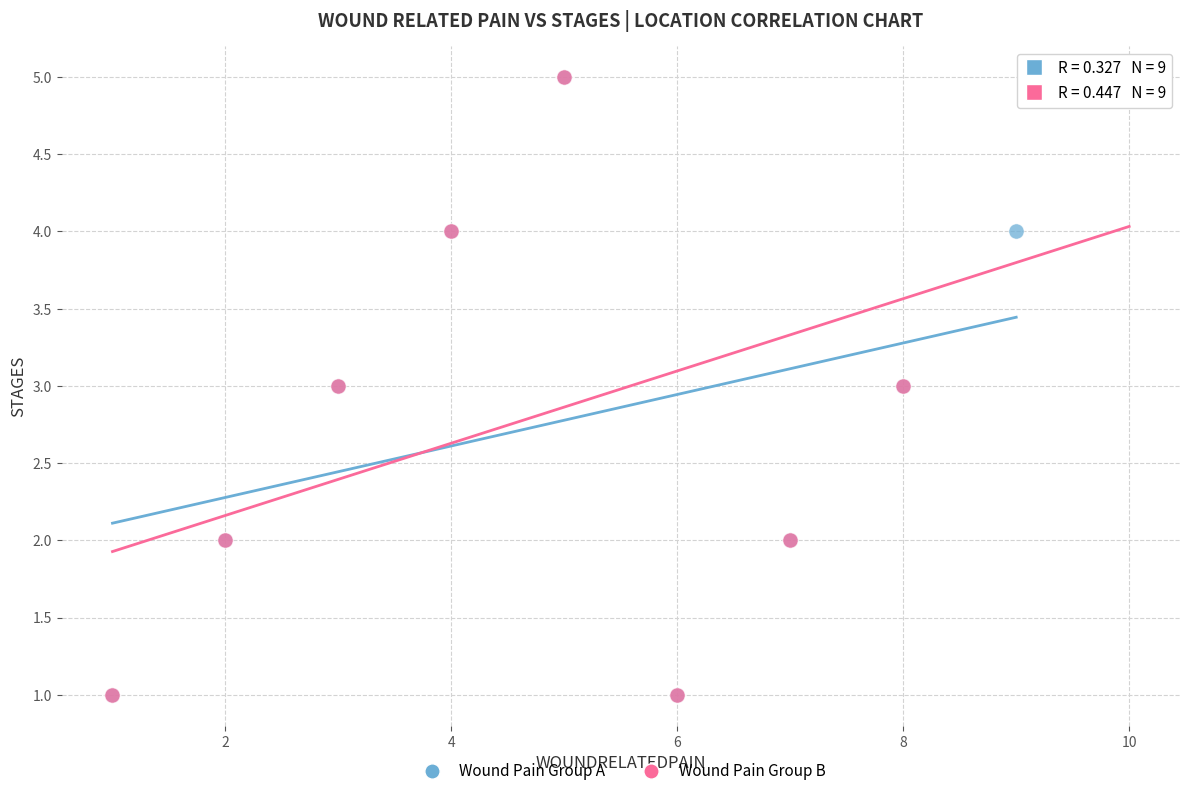

What are all the series names shown in the legend?

Wound Pain Group A, Wound Pain Group B